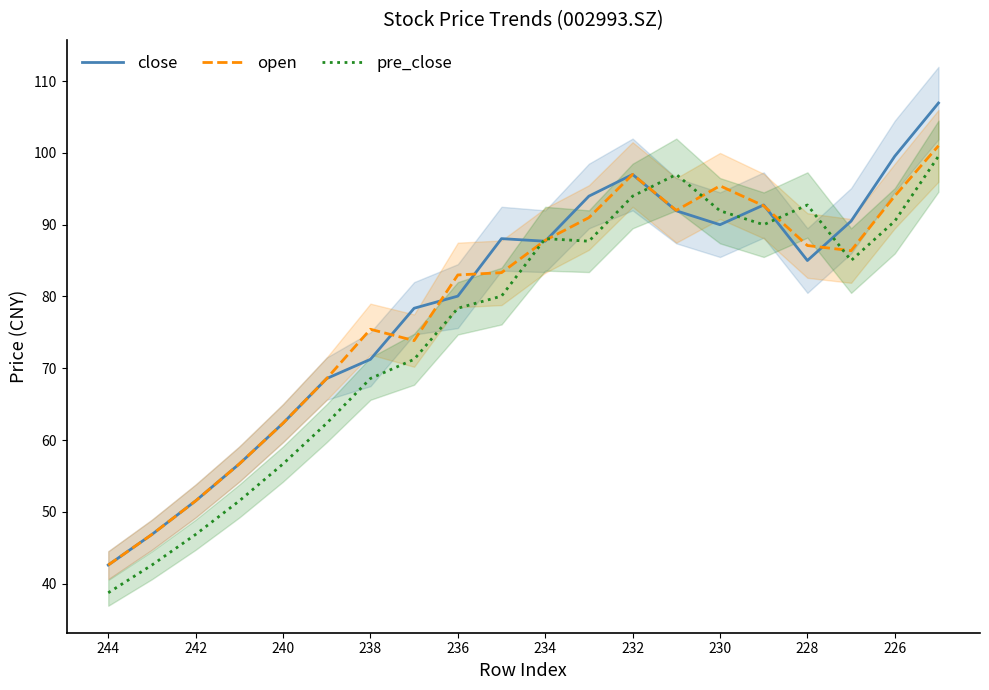

What is the average value of the close series?

79.1